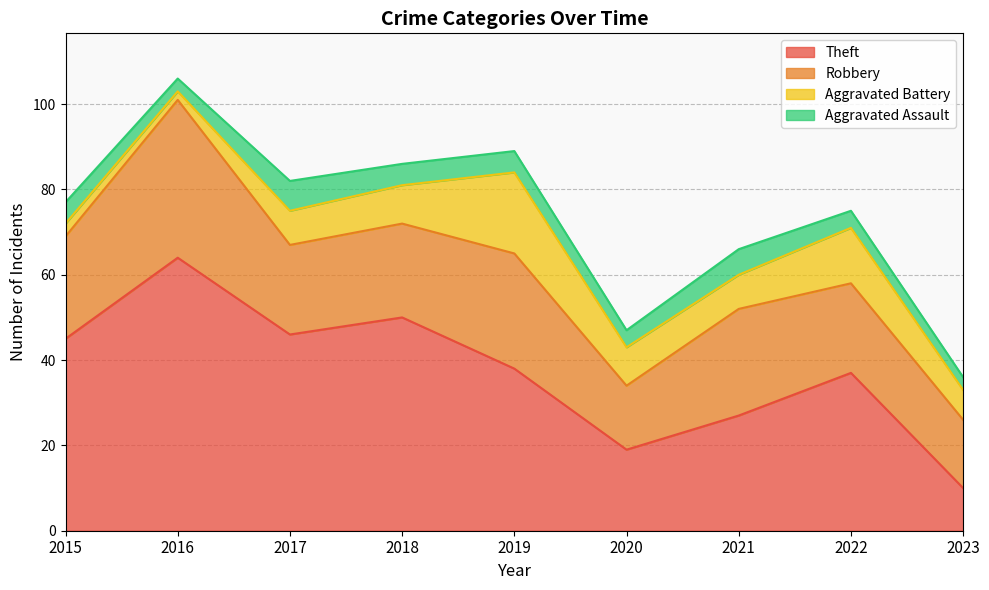

What is the total value across all series at 2017?

82